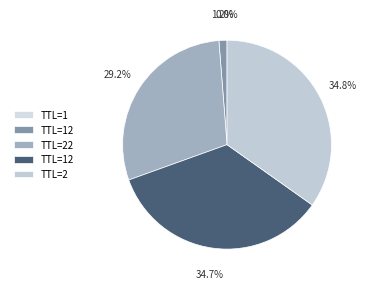

Does any single category account for the majority?

No